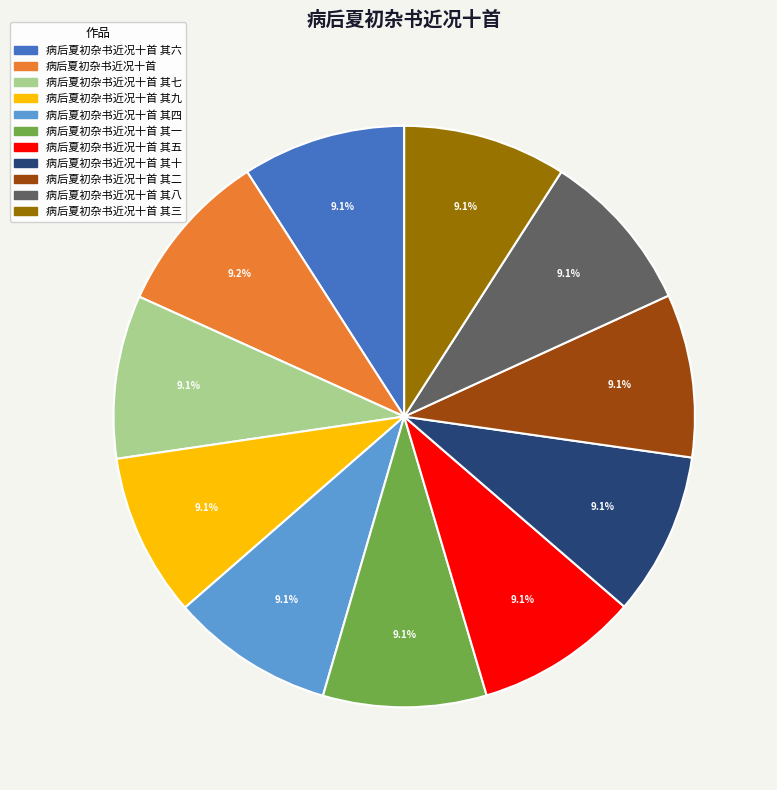

How much of the chart is everything except 病后夏初杂书近况十首 其十?

90.9%